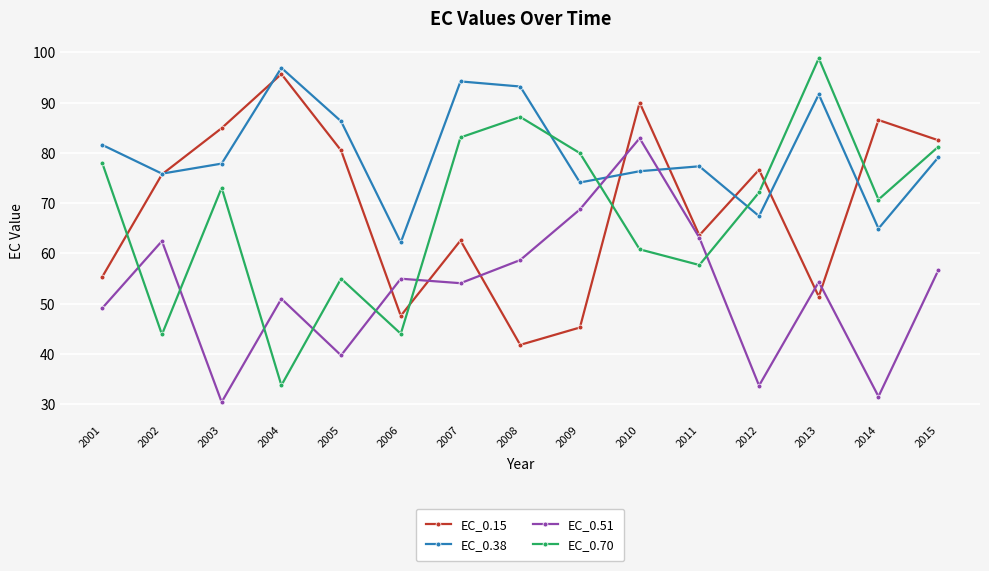

In EC_0.15, how many points are lower than both neighbors (excluding endpoints)?

4